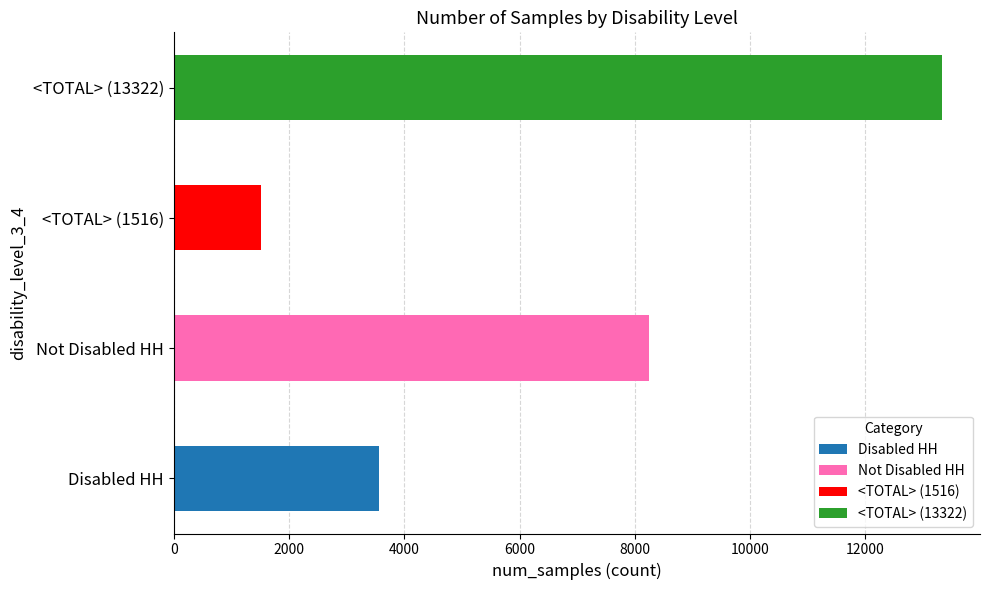

Reading left to right, list all the values displayed in this chart.

3556	8250	1516	13322